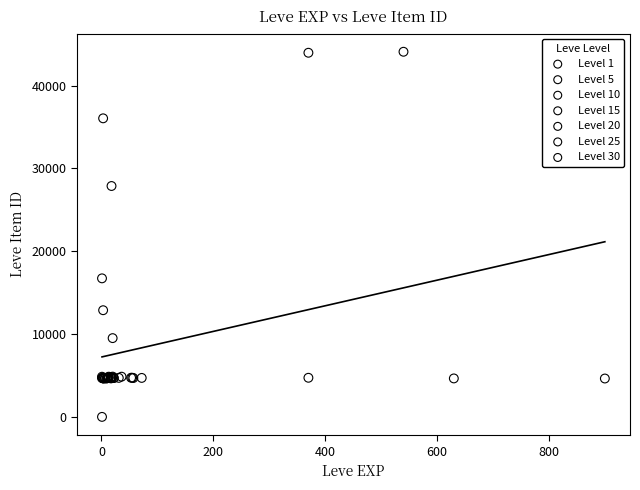

Which series contains the highest Y value?

Level 1